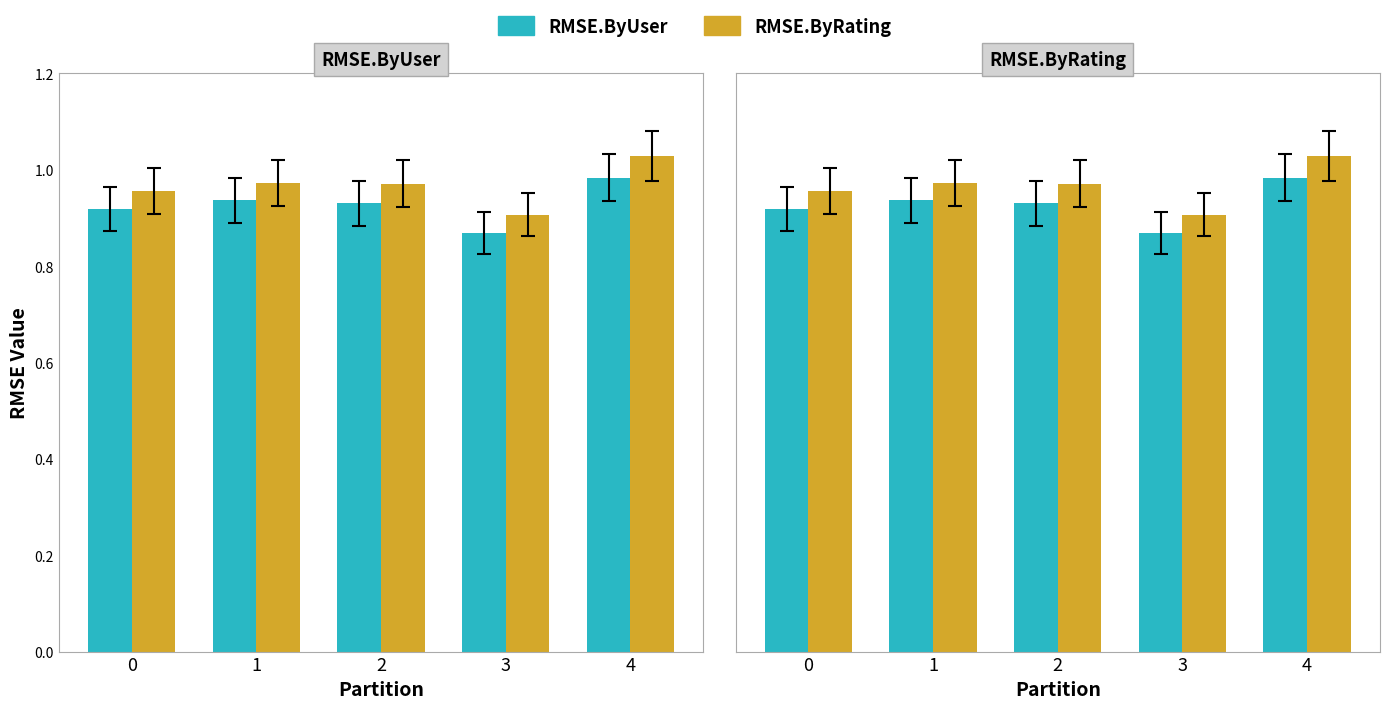

Reading right to left, list all the values displayed in this chart.

RMSE.ByUser: 4=1.0	3=0.9	2=0.9	1=0.9	0=0.9
RMSE.ByRating: 4=1.0	3=0.9	2=1.0	1=1.0	0=1.0